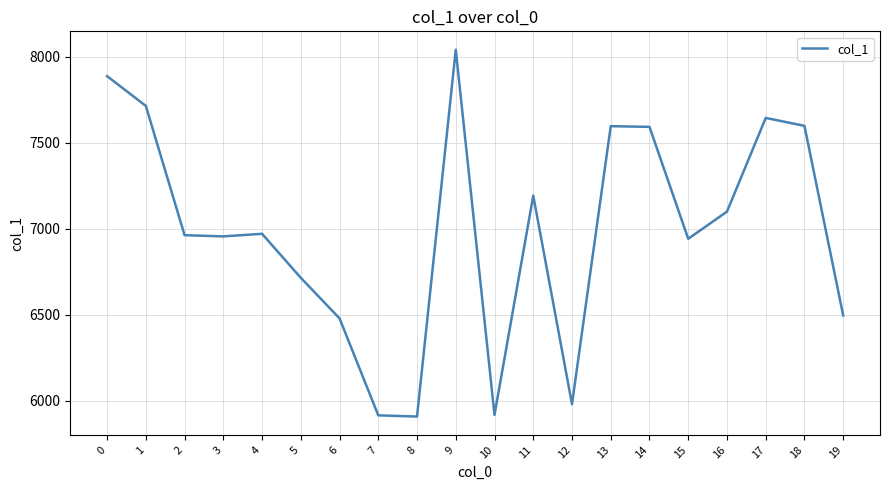

What is the greatest value displayed?

8041